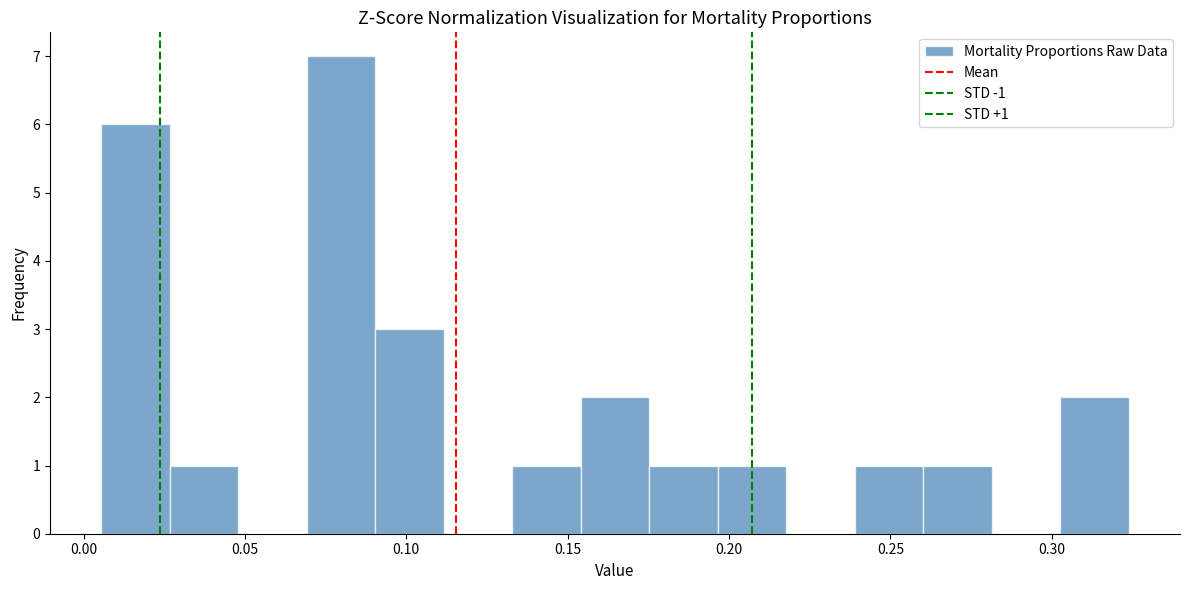

Over which range of the x-axis is the bar tallest?

0.070 to 0.090